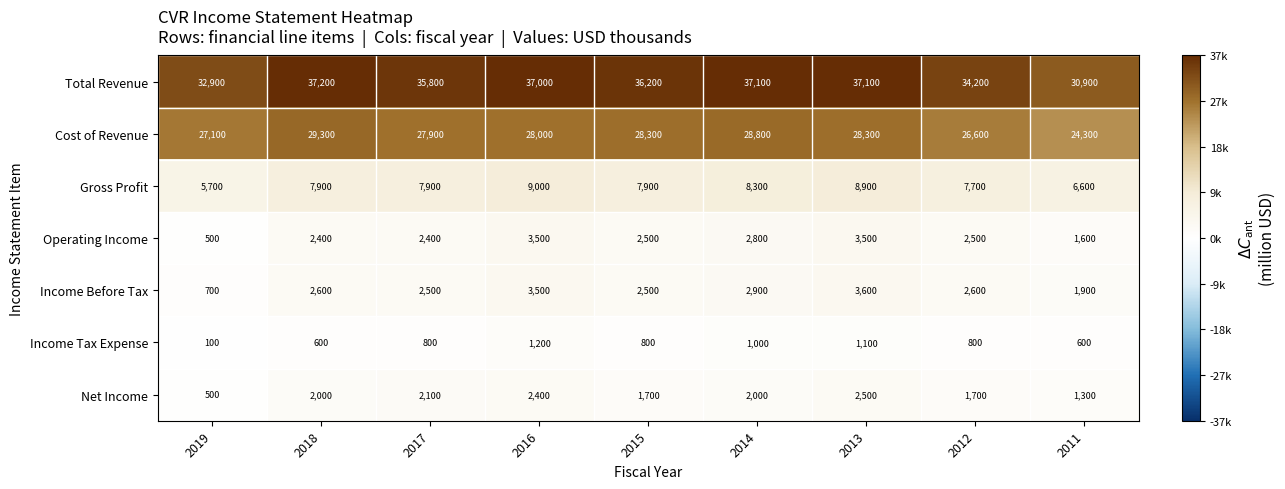

Which series has the widest spread of values?

Total Revenue